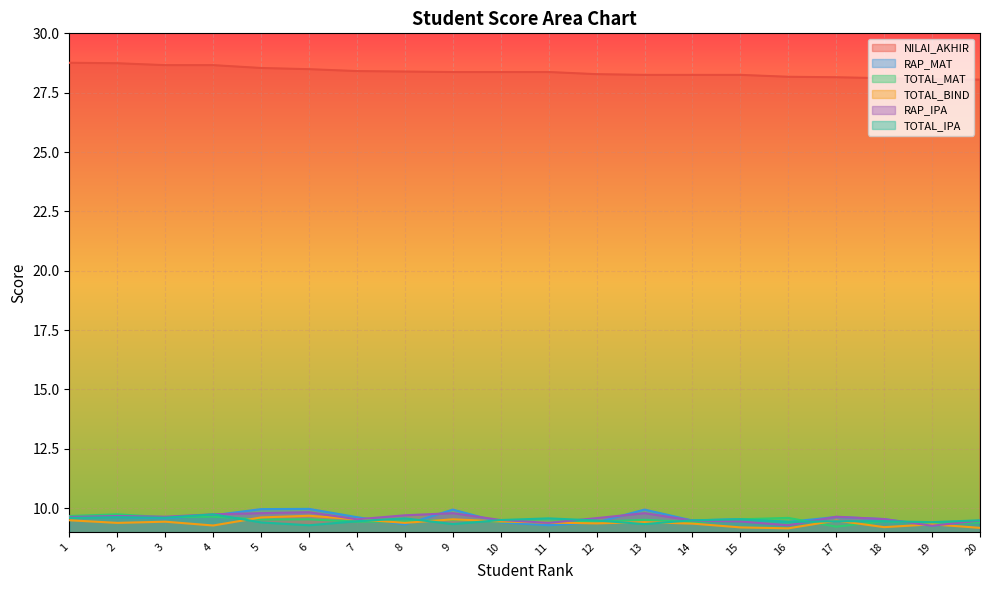

How many categories are shown in the chart?

20